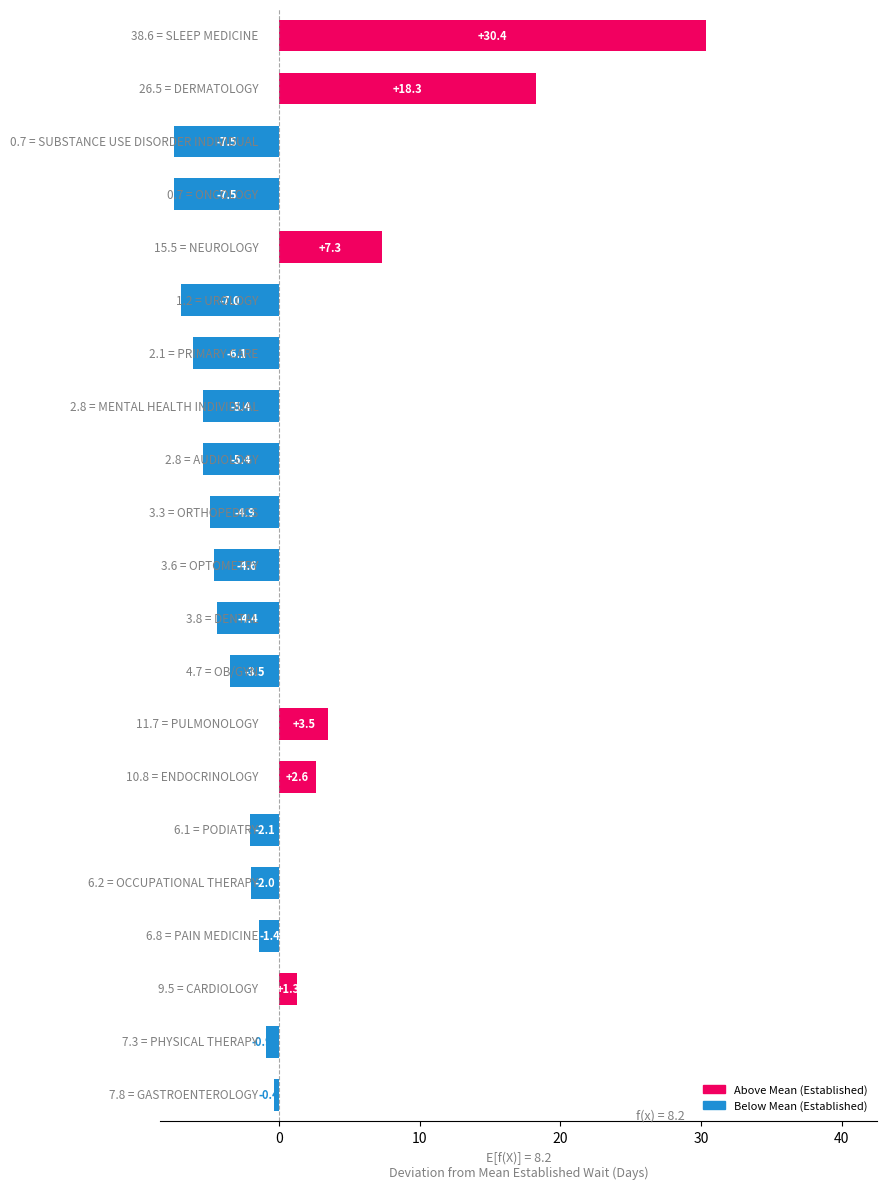

How many bars are there in total?

21